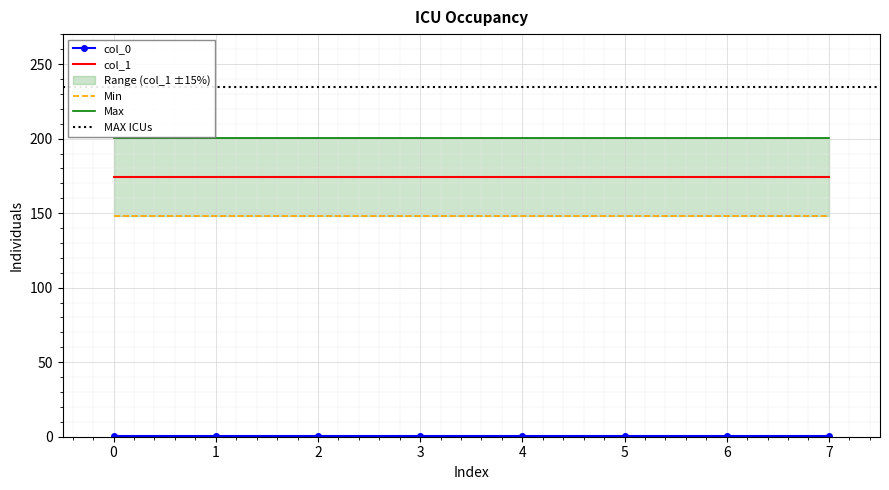

Rank the series by their average value, from highest to lowest.

col_1, col_0